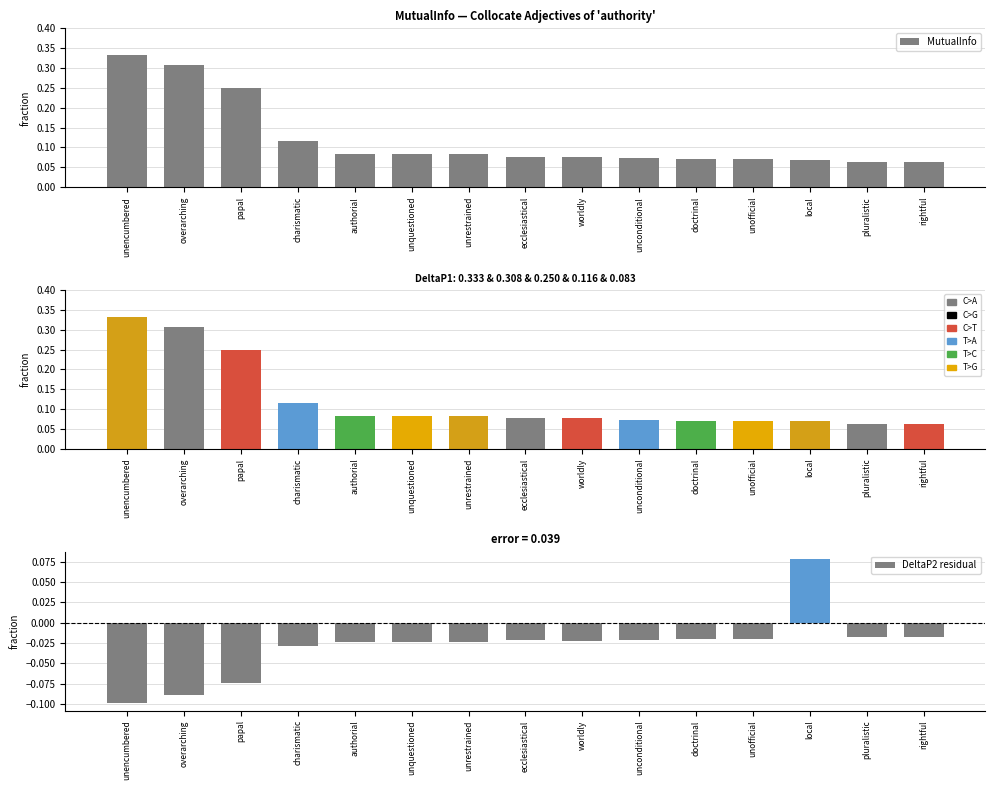

Rank the categories by value from highest to lowest.

unencumbered, overarching, papal, charismatic, authorial, unquestioned, unrestrained, ecclesiastical, worldly, unconditional, doctrinal, unofficial, local, pluralistic, rightful